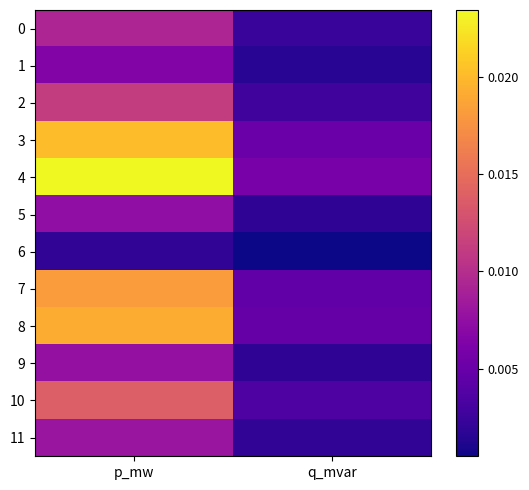

Which label corresponds to the smallest value in the chart?

q_mvar